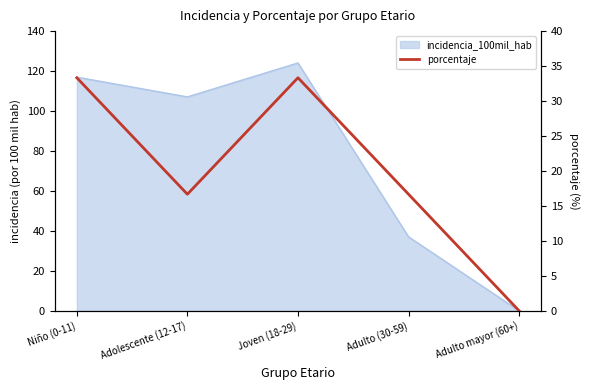

How many lines are shown in the chart?

1